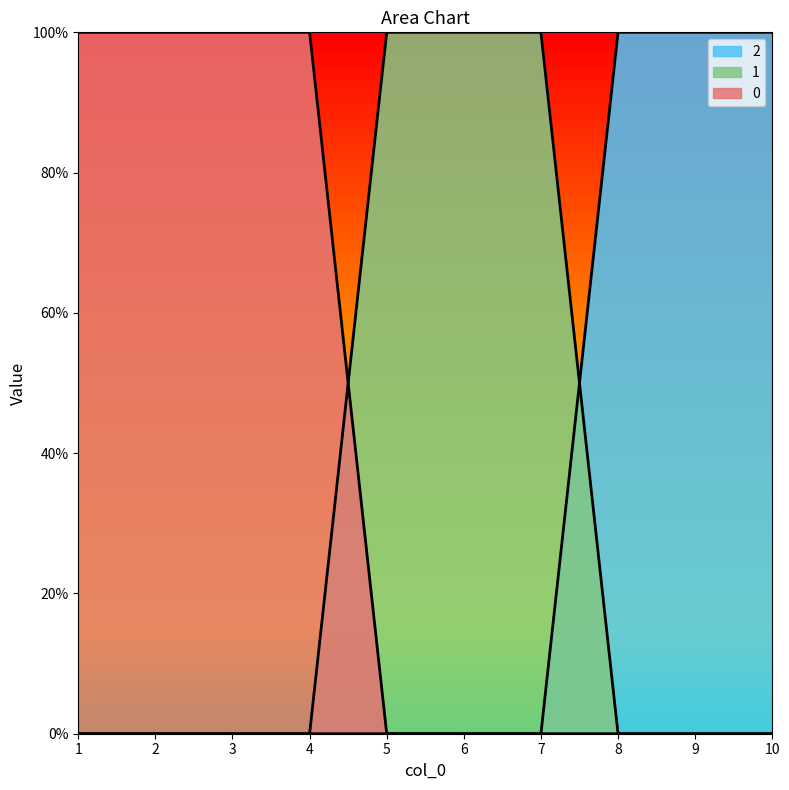

Reading right to left, transcribe all the data shown in this chart.

0: 10=0	9=0	8=0	7=0	6=0	5=0	4=1	3=1	2=1	1=1
1: 10=0	9=0	8=0	7=1	6=1	5=1	4=0	3=0	2=0	1=0
2: 10=1	9=1	8=1	7=0	6=0	5=0	4=0	3=0	2=0	1=0